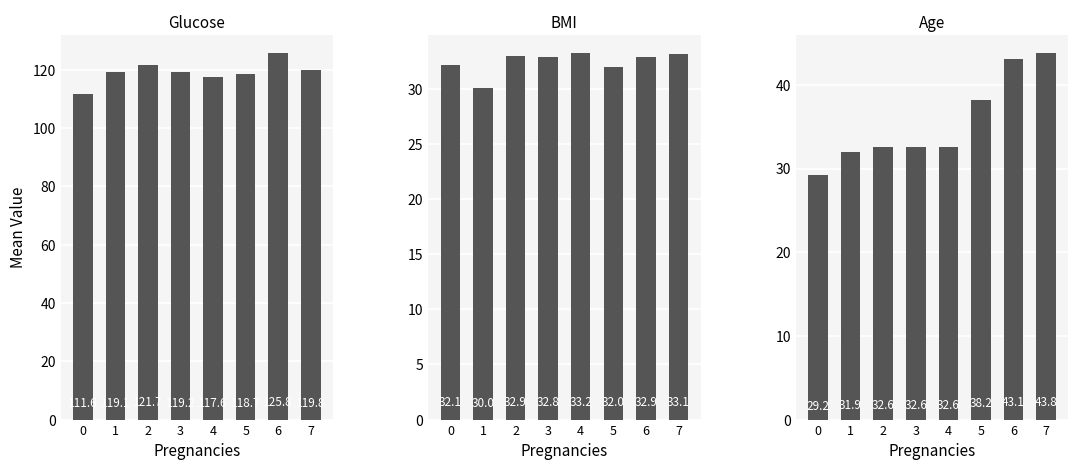

Is it true that BMI equals 32.8 at 3?

True